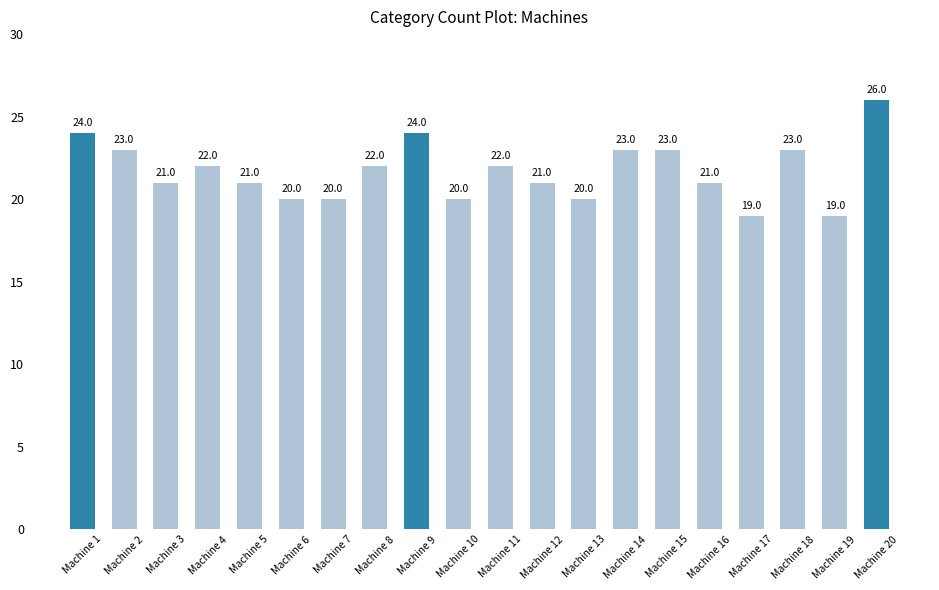

Is it true that the value at Machine 20 is 34?

False